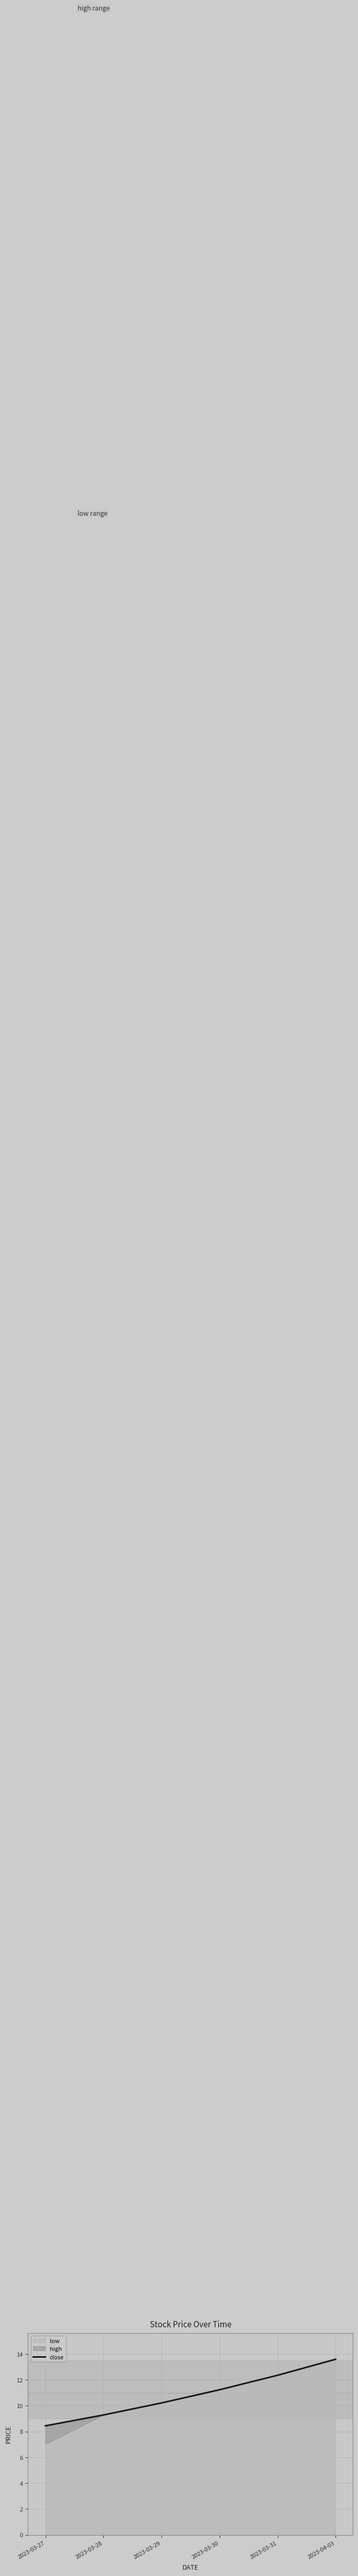

True or false: the data has more than 2 interior local peaks.

False